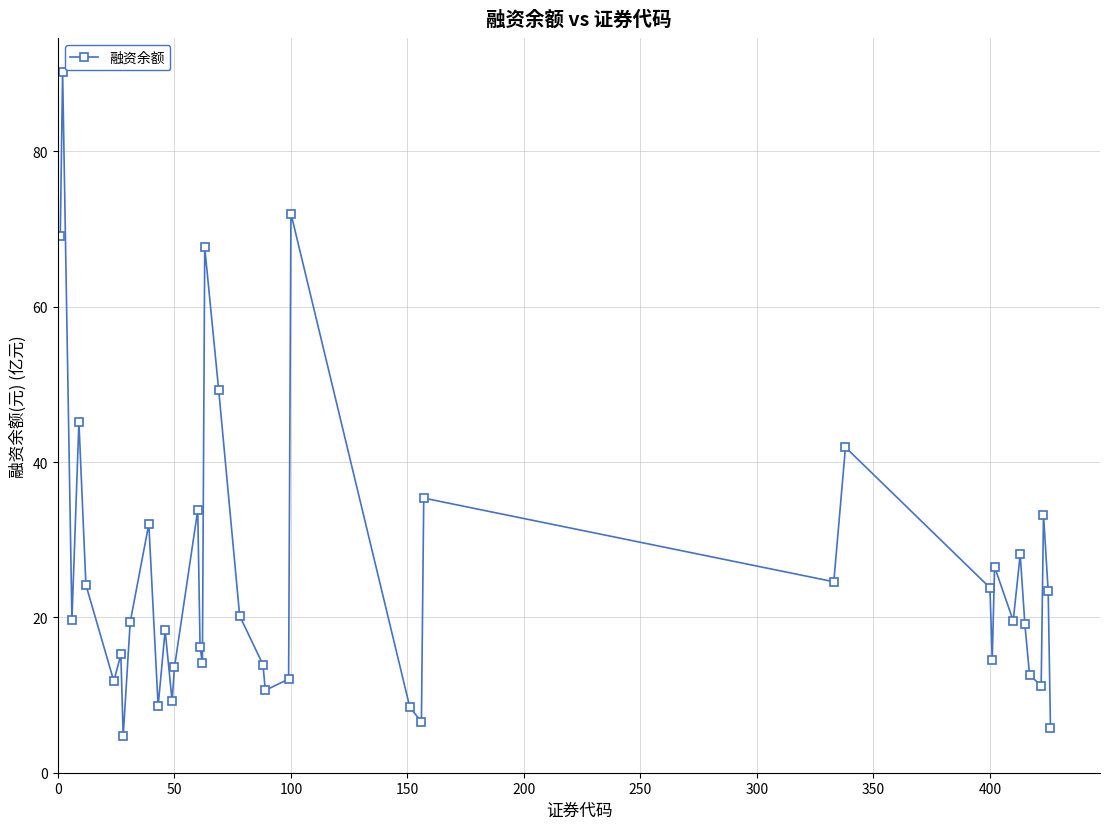

What is the minimum value shown in the chart?

4.7